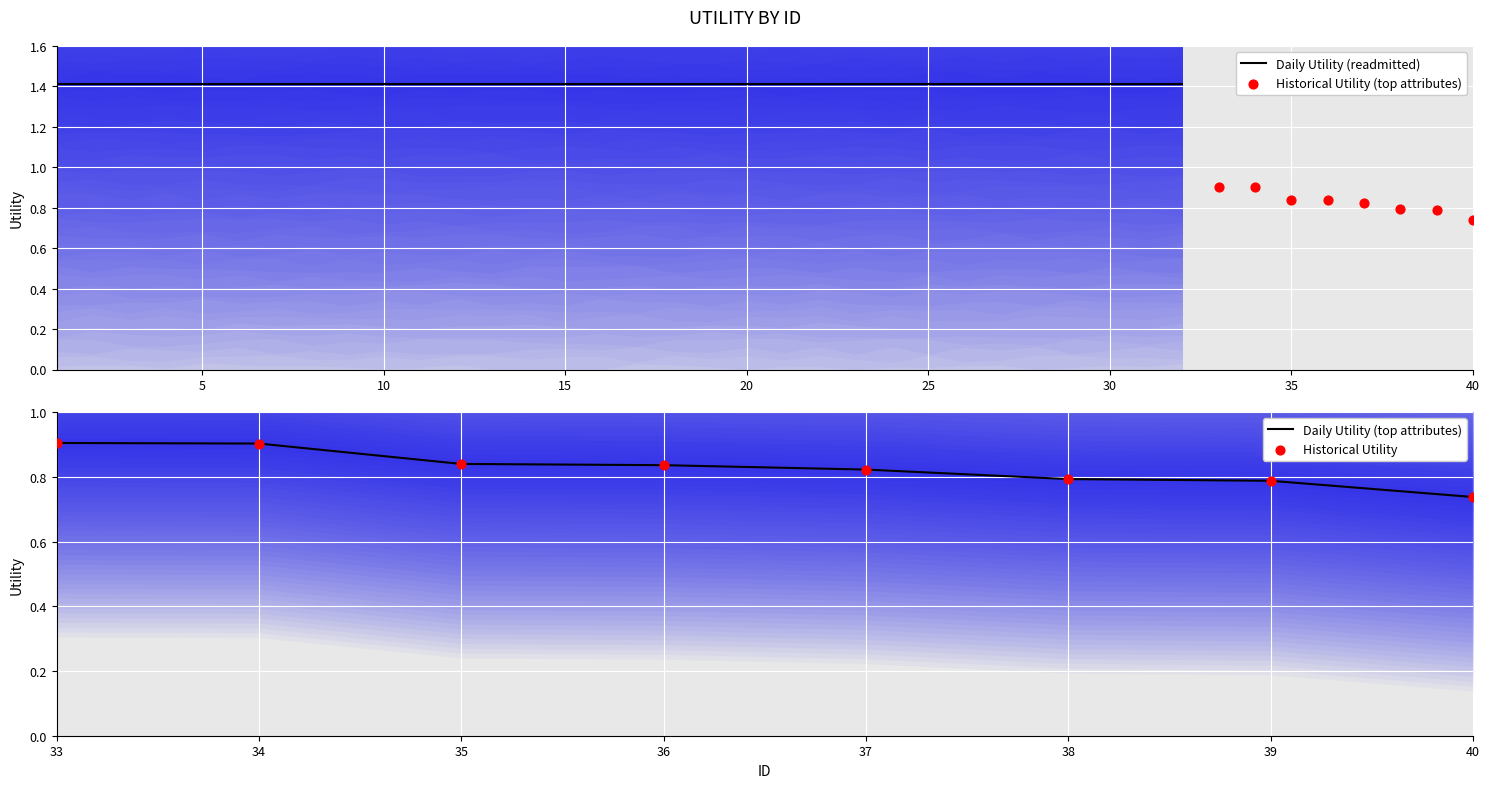

What is the highest value of the Daily Utility (top attributes) series?

0.9